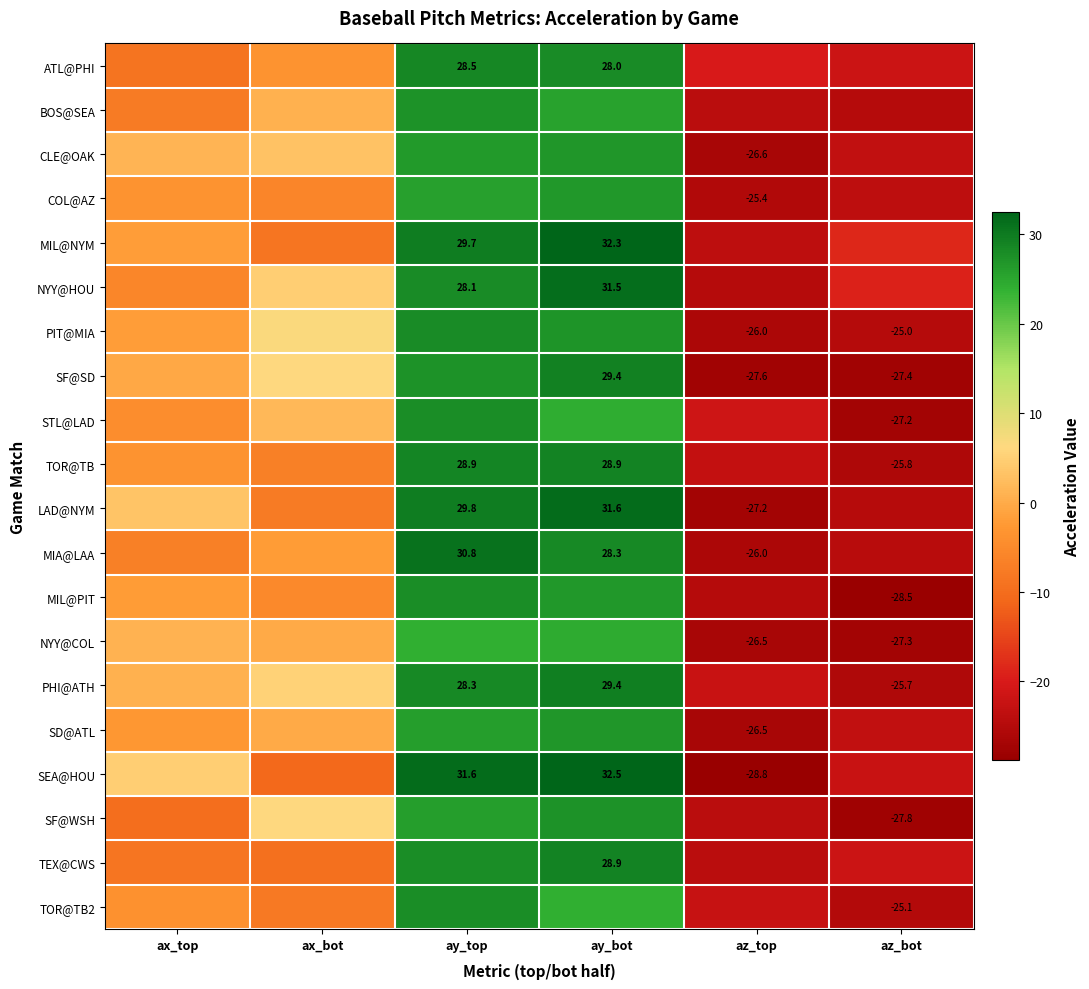

Is the value of TOR@TB at az_bot greater than the value of MIL@NYM at ay_top?

No